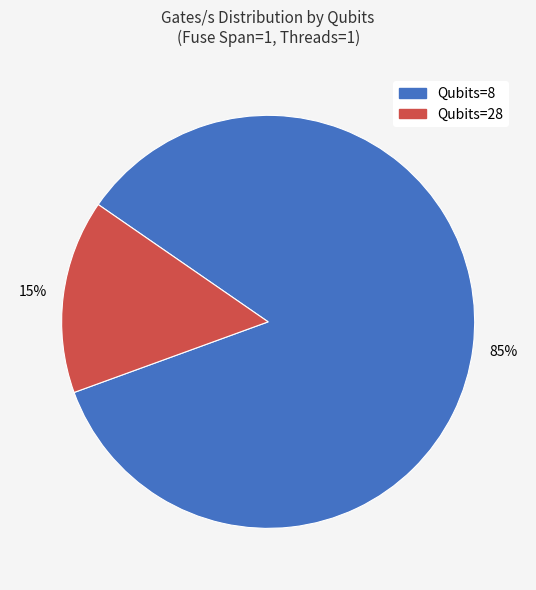

Does any single category account for the majority?

Yes